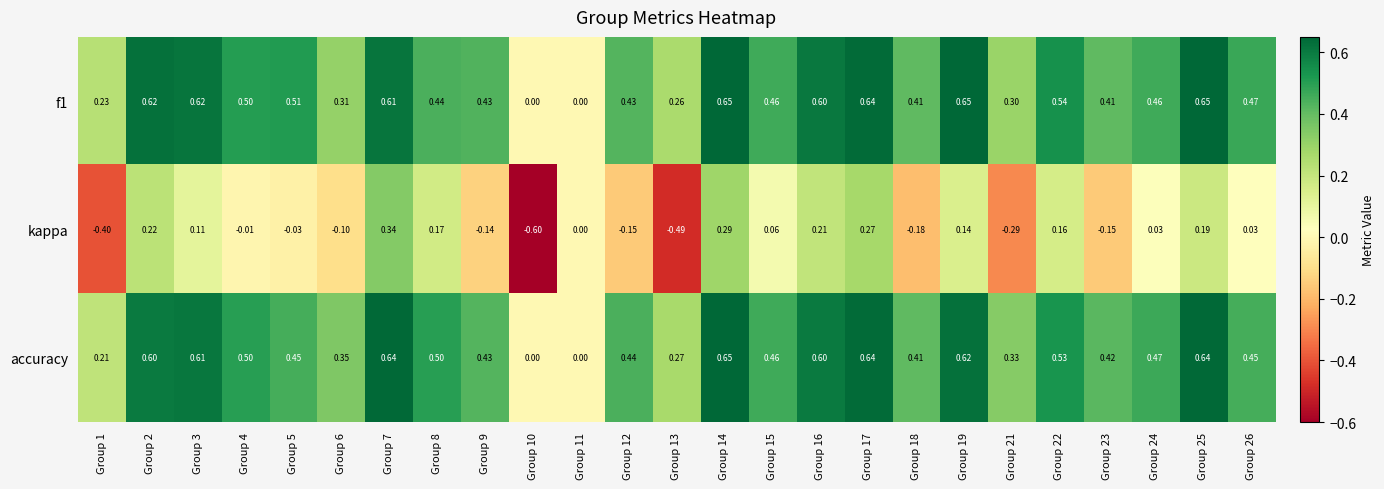

Which series has the largest range (max minus min)?

kappa